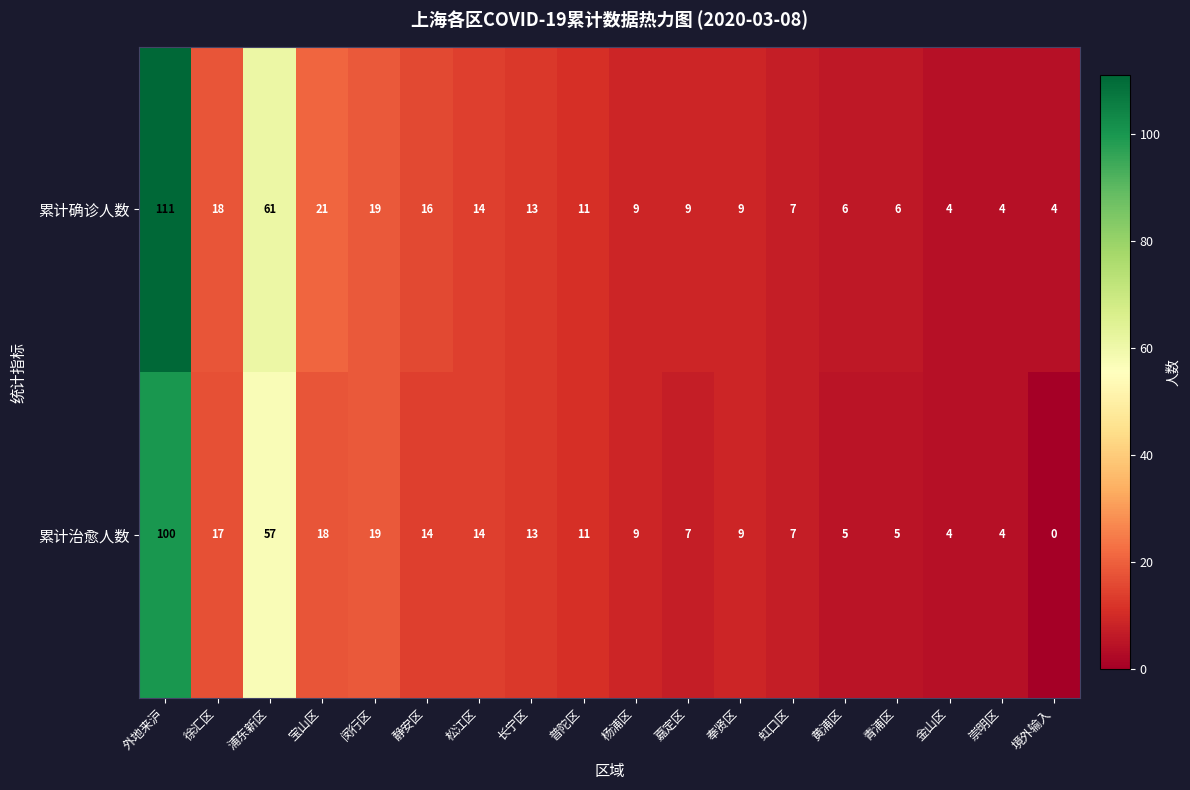

What is the average value of the 累计确诊人数 series?

19